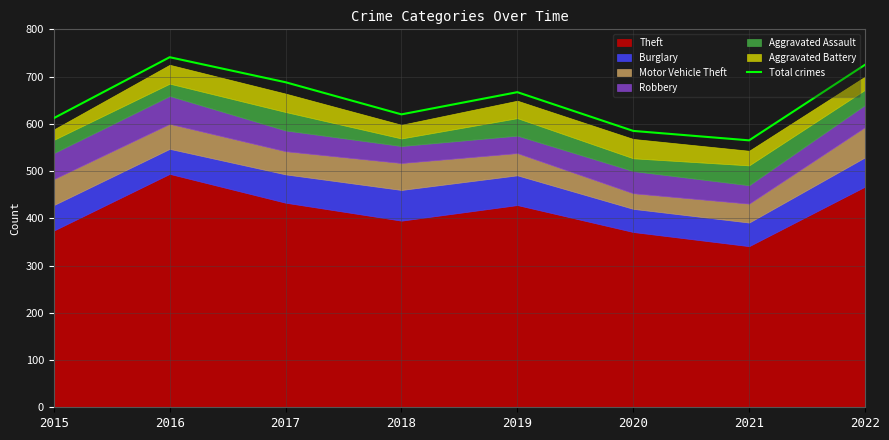

The chart shows a value of 270 at 2019. True or false?

False